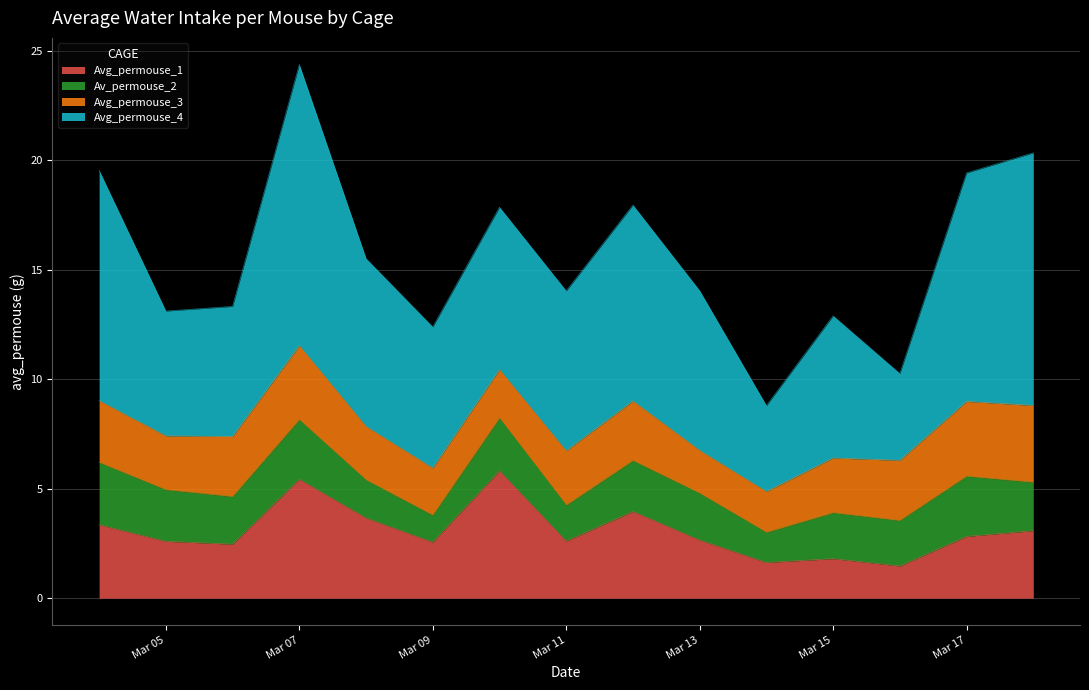

Rank the series at 2020-03-11 from lowest to highest value.

Av_permouse_2, Avg_permouse_3, Avg_permouse_1, Avg_permouse_4